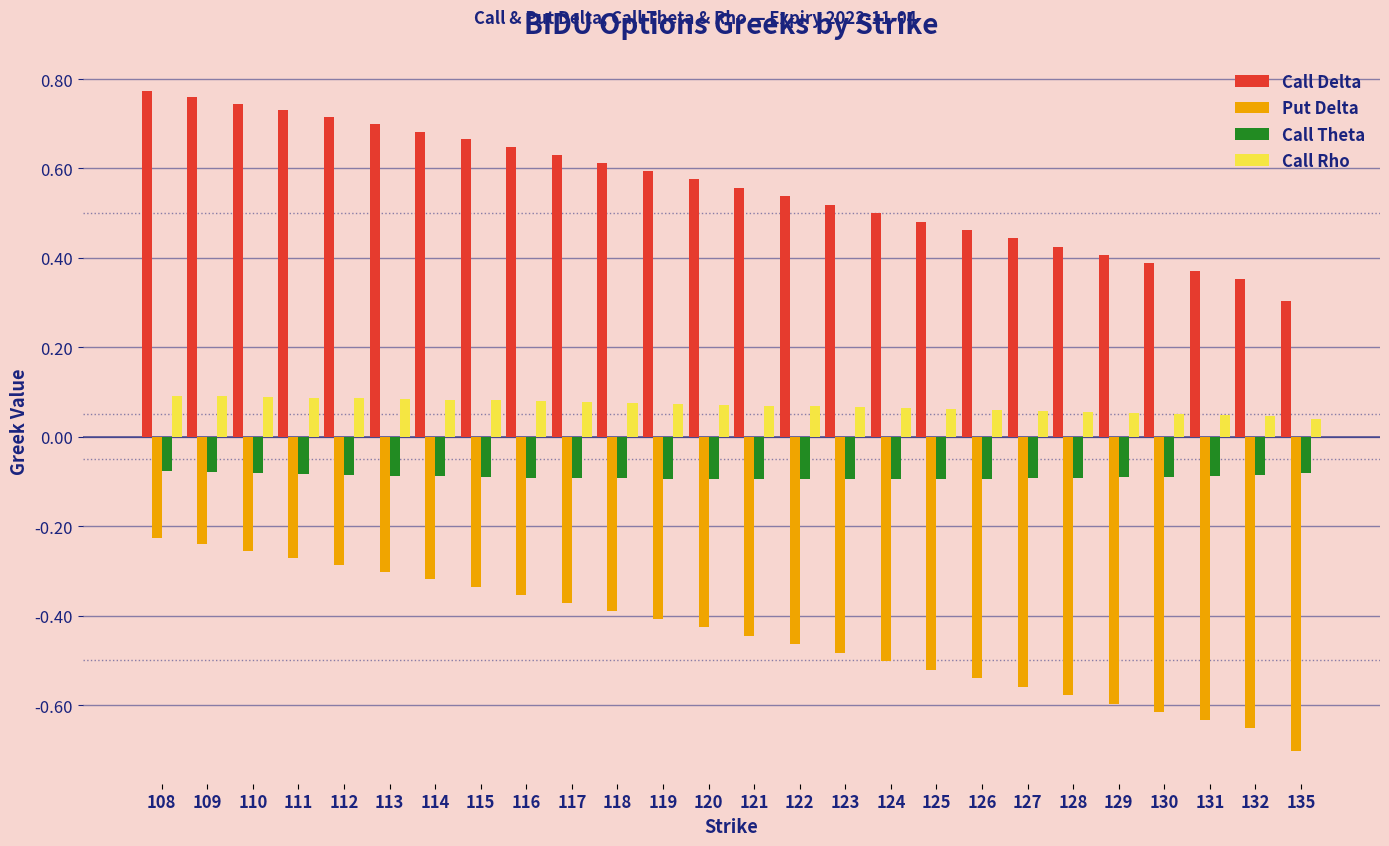

Which series has the largest range (max minus min)?

Put Delta